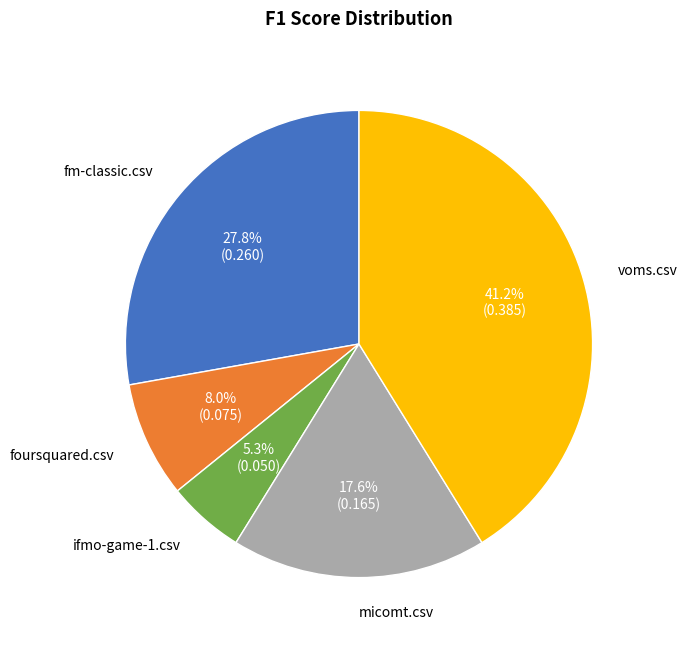

Is there any slice that represents more than half of the pie?

No